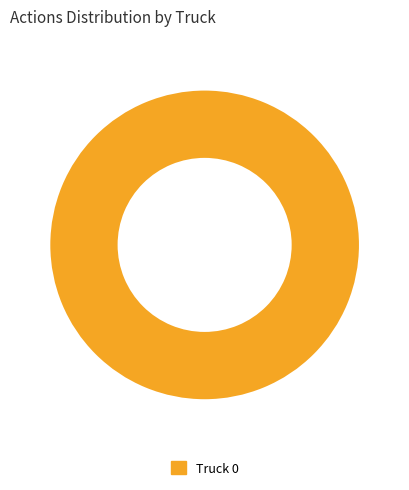

What is the majority slice?

Truck 0